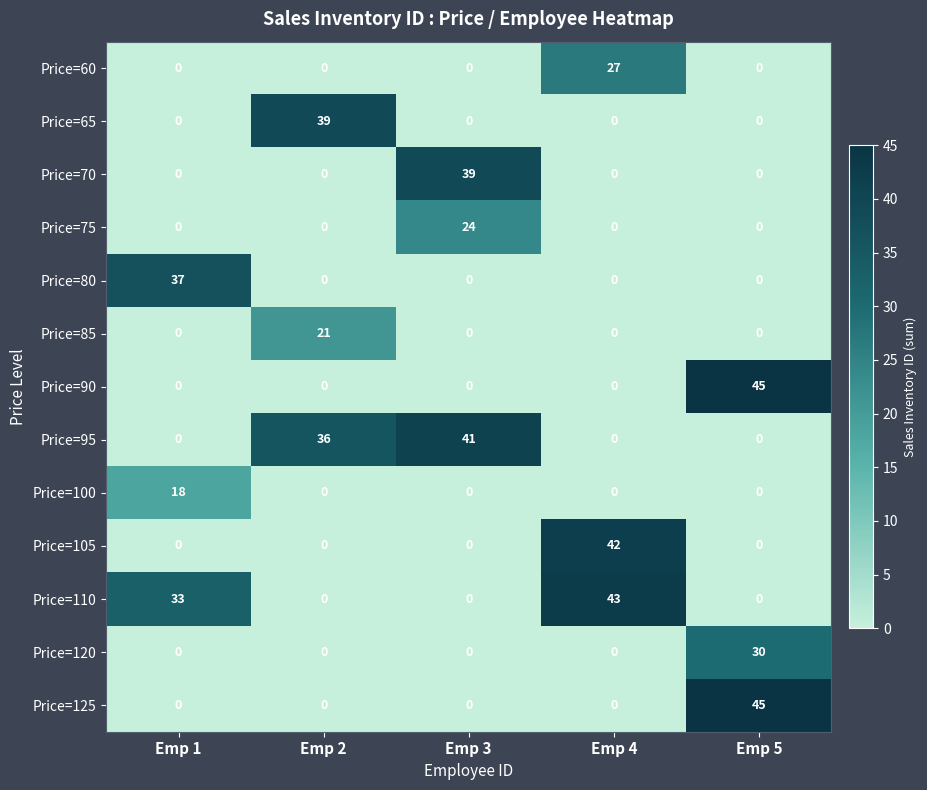

What is the total value across all series at Emp 3?

104